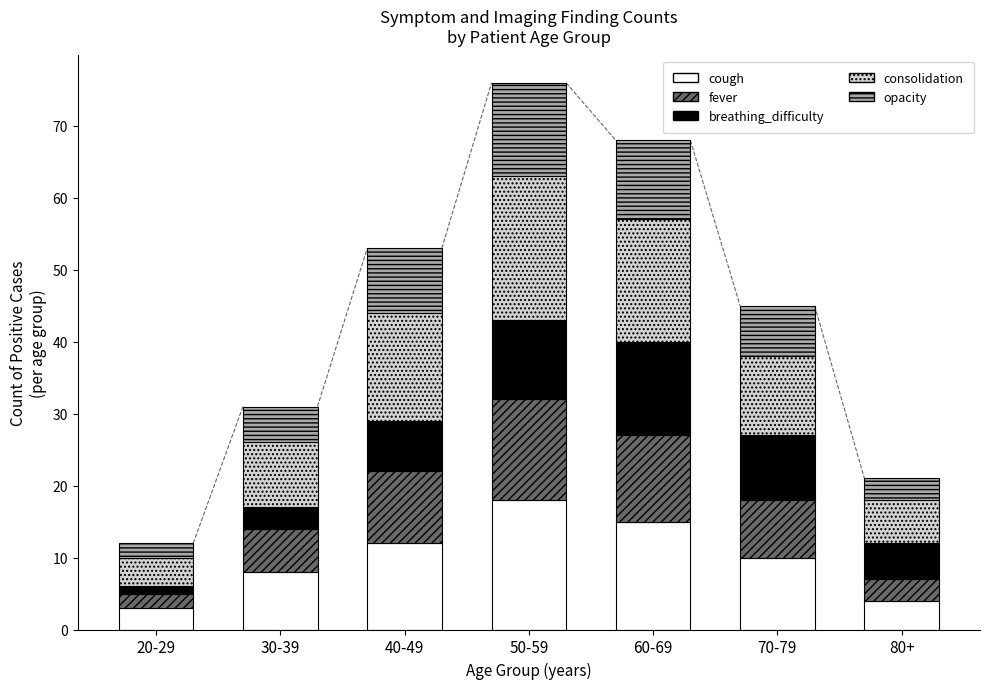

What is the total value across all series at 40-49?

53